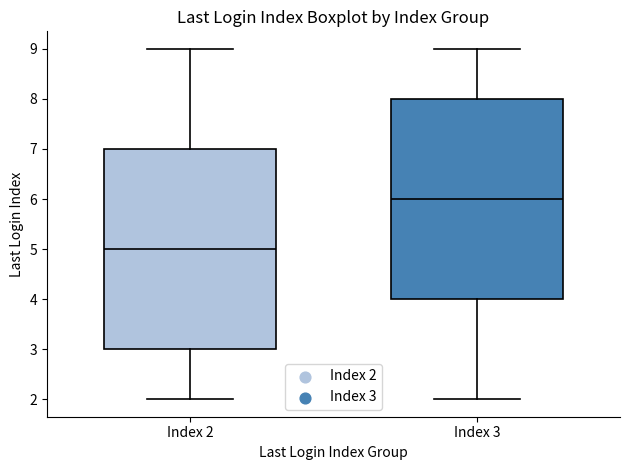

Reading left to right, transcribe this box plot: for each box, give where its median line is, the range the box spans, and where its two whiskers end, as read against the y-axis. The values are not printed on the chart, so give them approximately, as read against the axis.

Index 2: median 5, box 3 to 7, whiskers 2 to 9
Index 3: median 6, box 4 to 8, whiskers 2 to 9